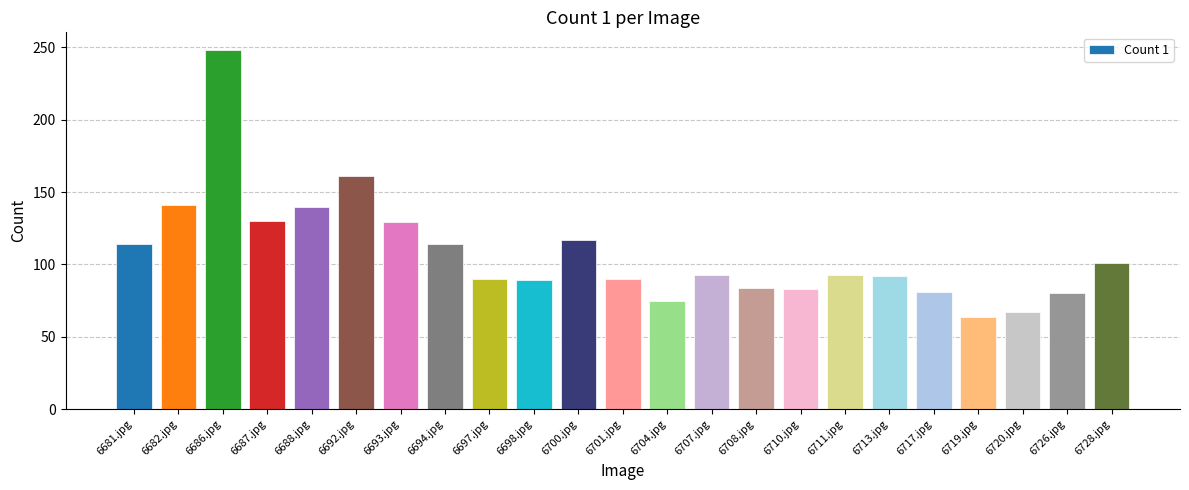

What is the ratio of the value at 6688.jpg to the value at 6710.jpg?

1.7